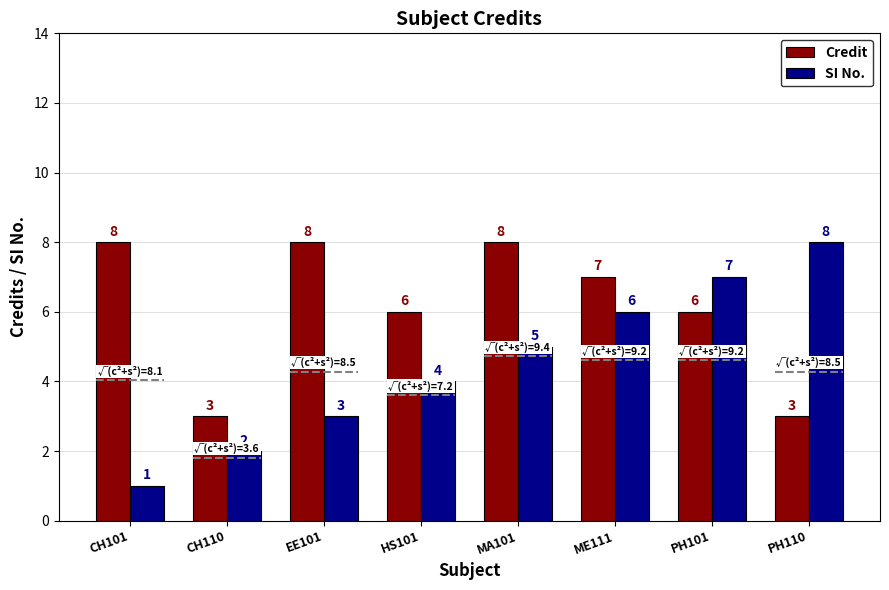

At which label is SI No. closest to 4?

HS101